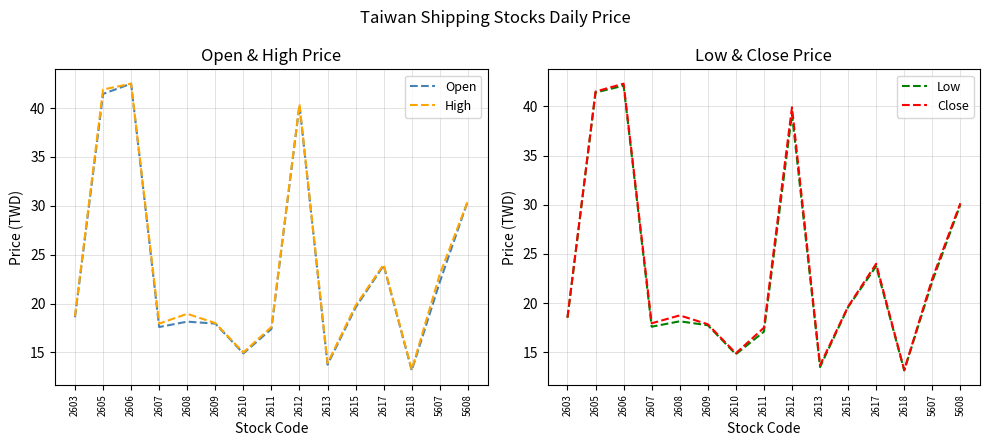

Does the chart have visible grid lines?

Yes